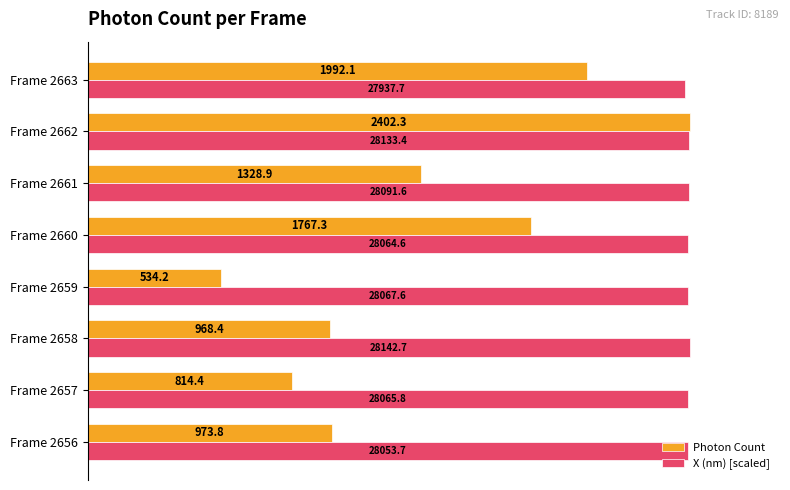

Which series has the largest total across all categories?

X (nm) [scaled]